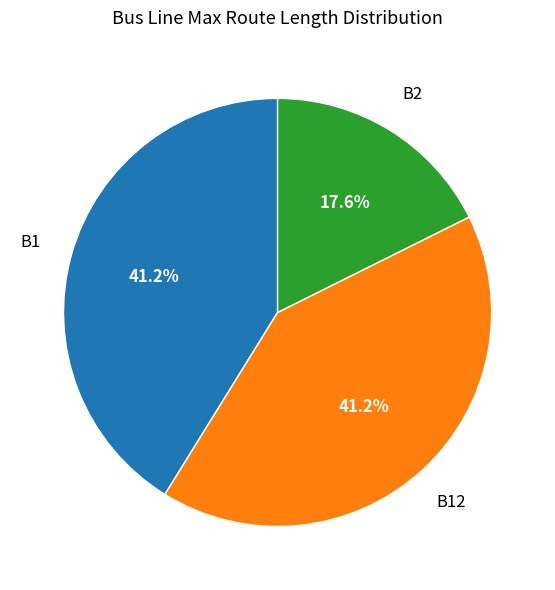

Is there any slice that represents more than half of the pie?

No